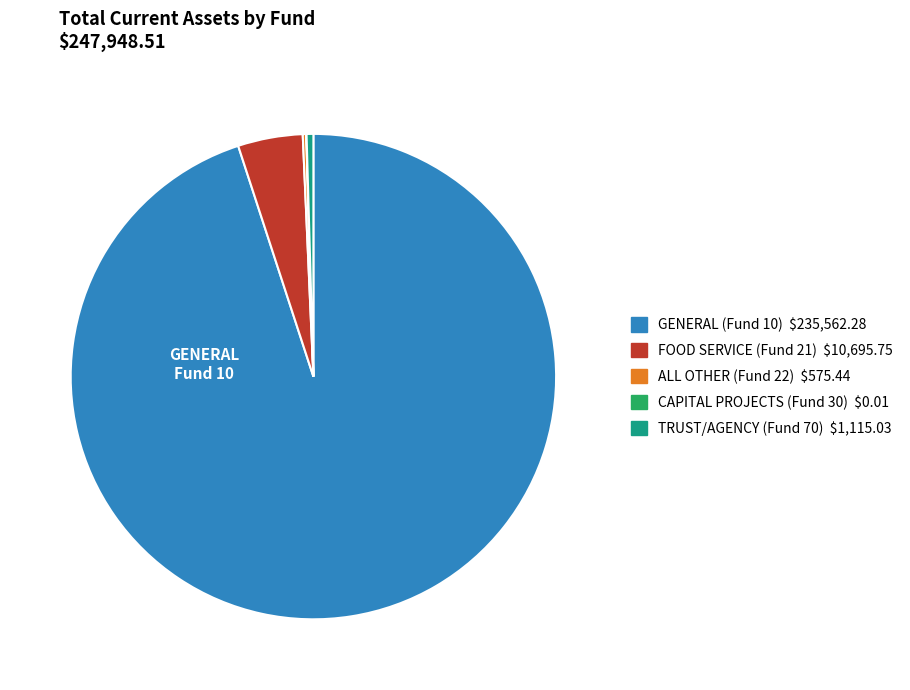

True or false: FOOD SERVICE (Fund 21) accounts for 4% of the total.

True